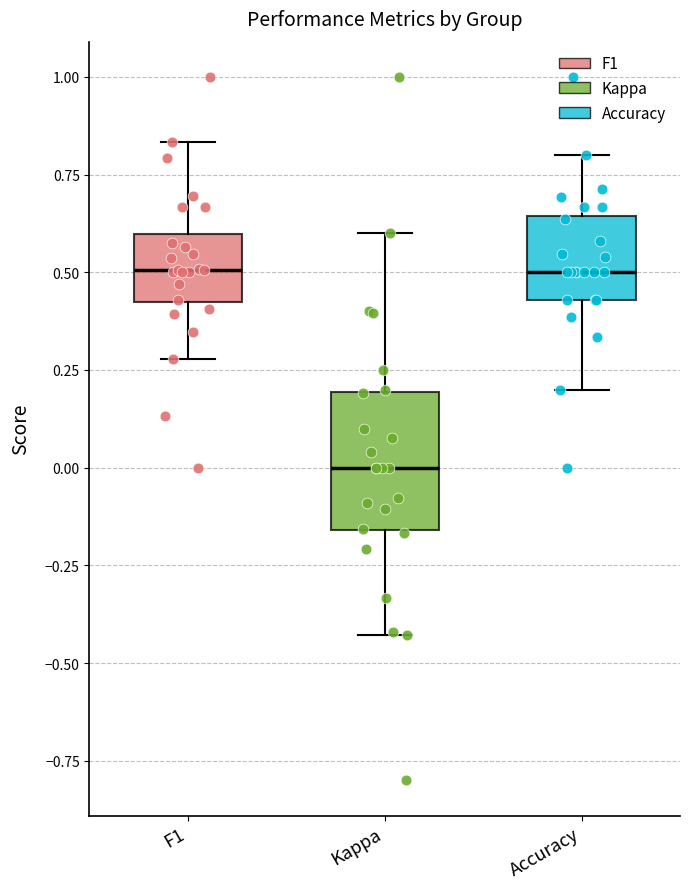

Which box is the tallest, from its lower edge to its upper edge?

Kappa